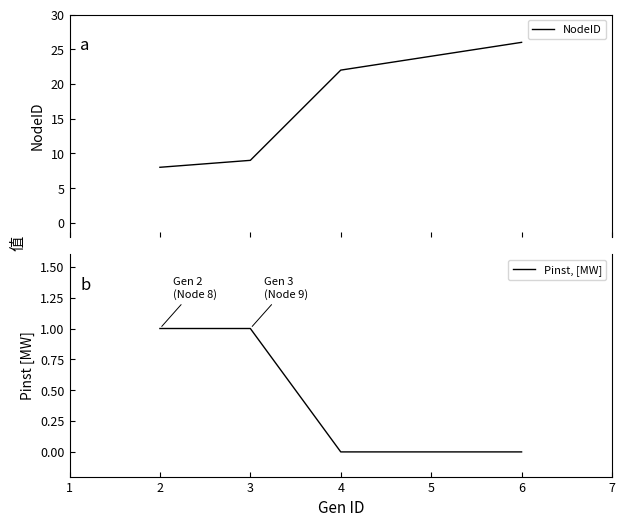

How many lines are shown in the chart?

2